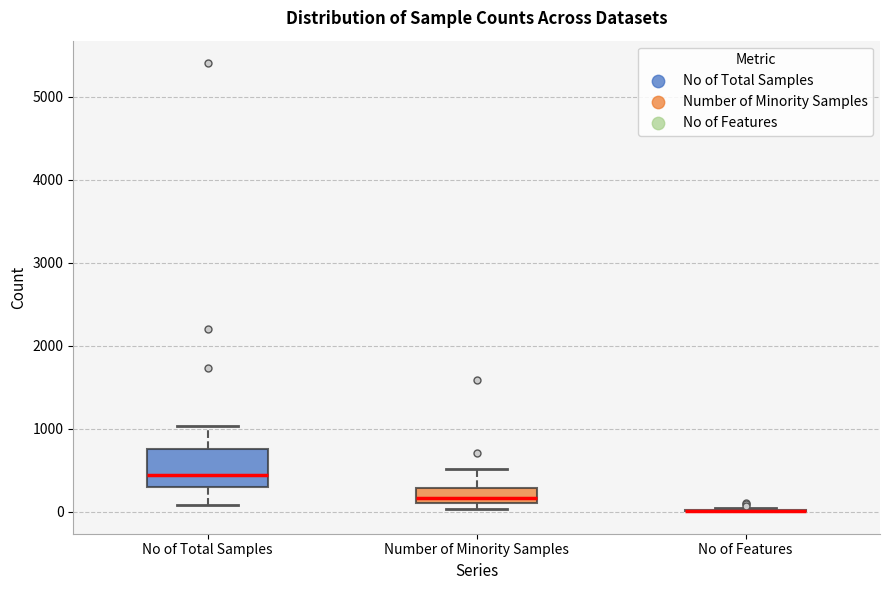

Reading left to right, transcribe this box plot: for each box, give where its median line is, the range the box spans, and where its two whiskers end, as read against the y-axis. The values are not printed on the chart, so give them approximately, as read against the axis.

No of Total Samples: median 400, box 300 to 800, whiskers 100 to 1000
Number of Minority Samples: median 200, box 100 to 300, whiskers 0 to 500
No of Features: box collapsed to a line at 0, whiskers 0 to 0